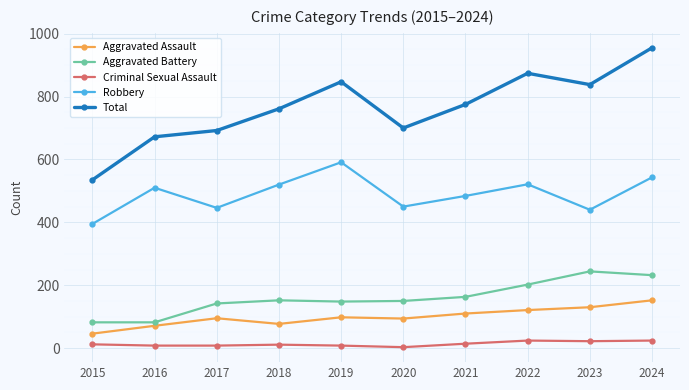

How many data points in Robbery are less than 510?

5